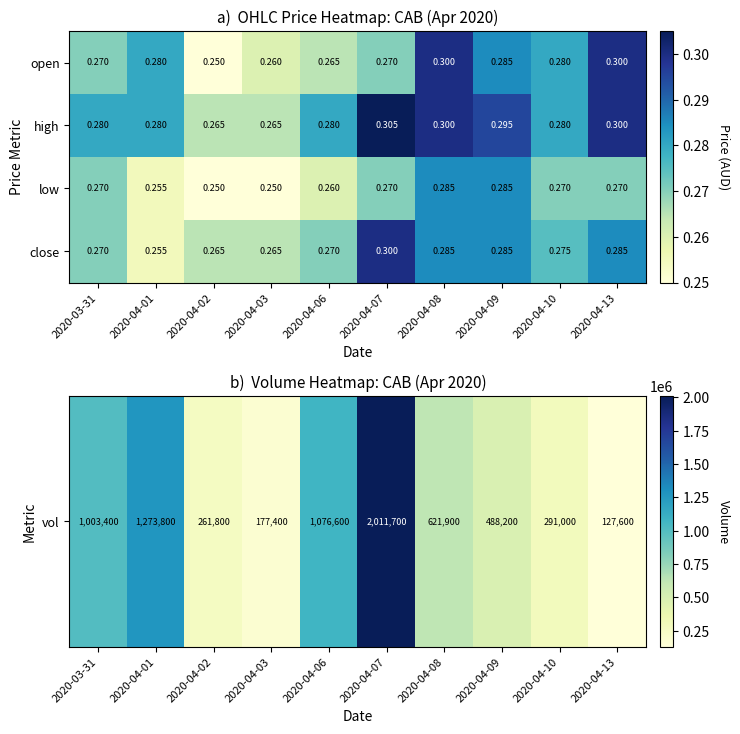

Which series has the widest spread of values?

open